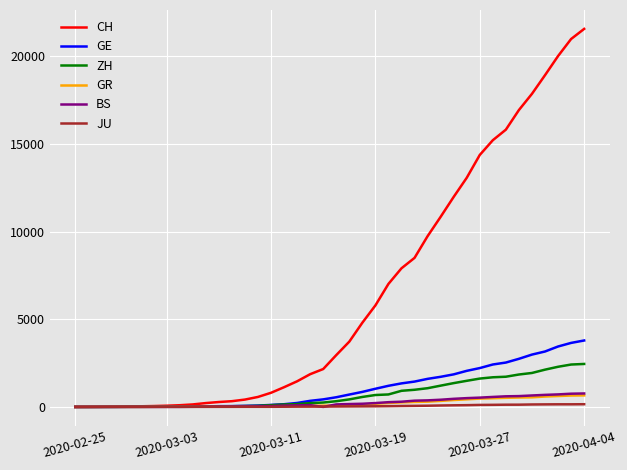

Is this an area chart (filled region under the line)?

No